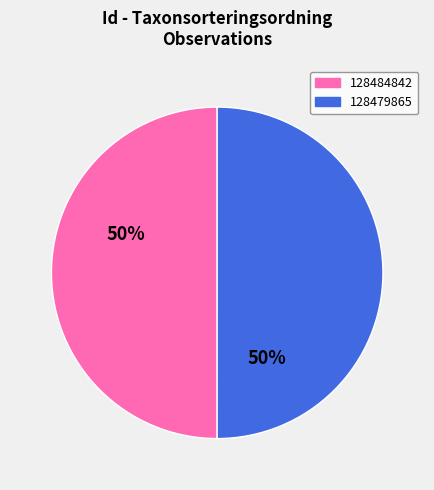

Is the sum of 128484842 and 128479865 greater than half?

Yes